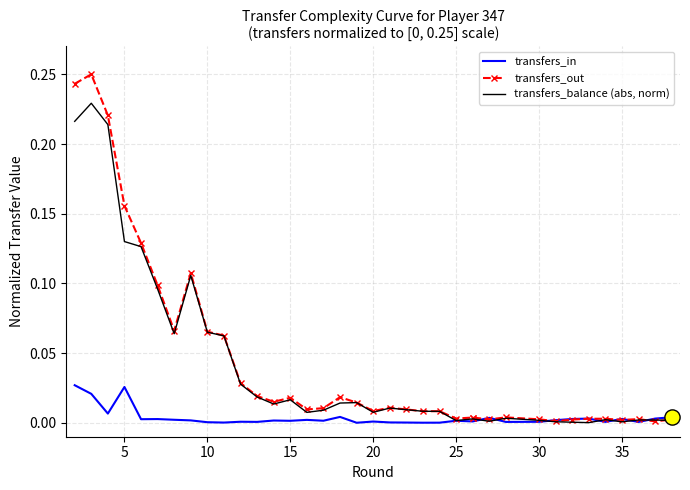

At how many categories does at least one series exceed 0?

37